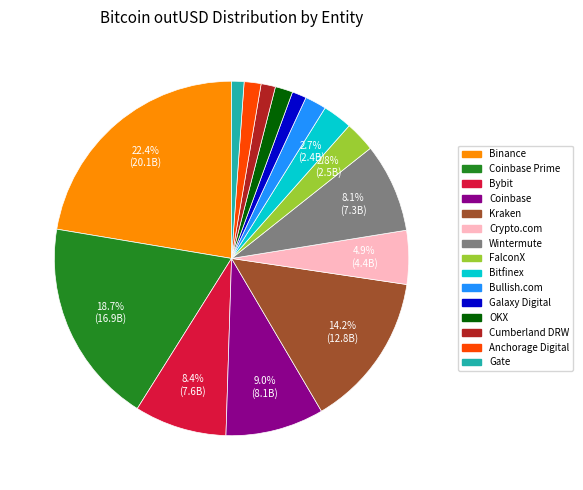

Does any single category account for the majority?

No